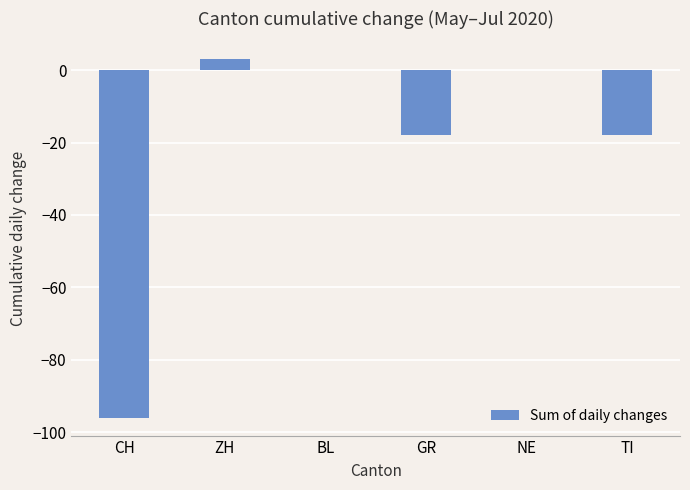

What is the maximum value shown in the chart?

3